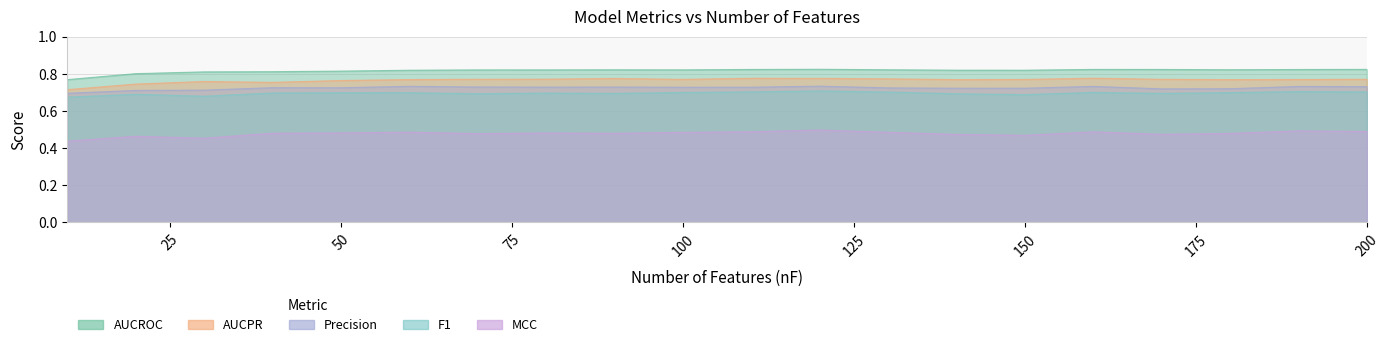

Where is AUCPR nearest to the value 0?

10